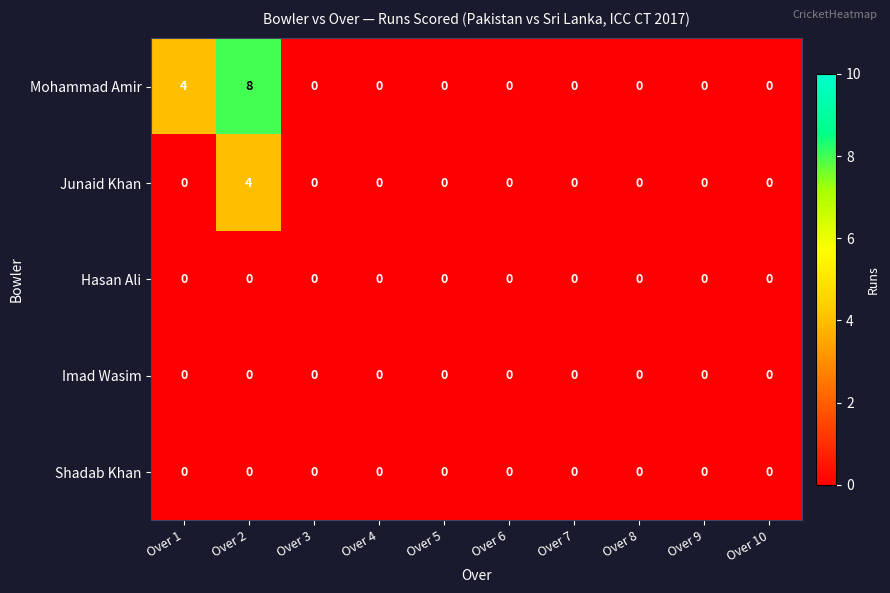

How many Junaid Khan values are between 0 and 1?

9